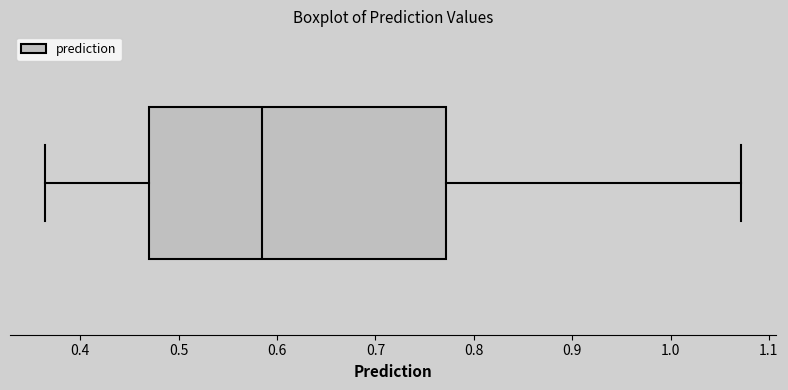

Where is the left edge of the box on the x-axis? The values are not printed on the chart, so give them approximately, as read against the axis.

0.47